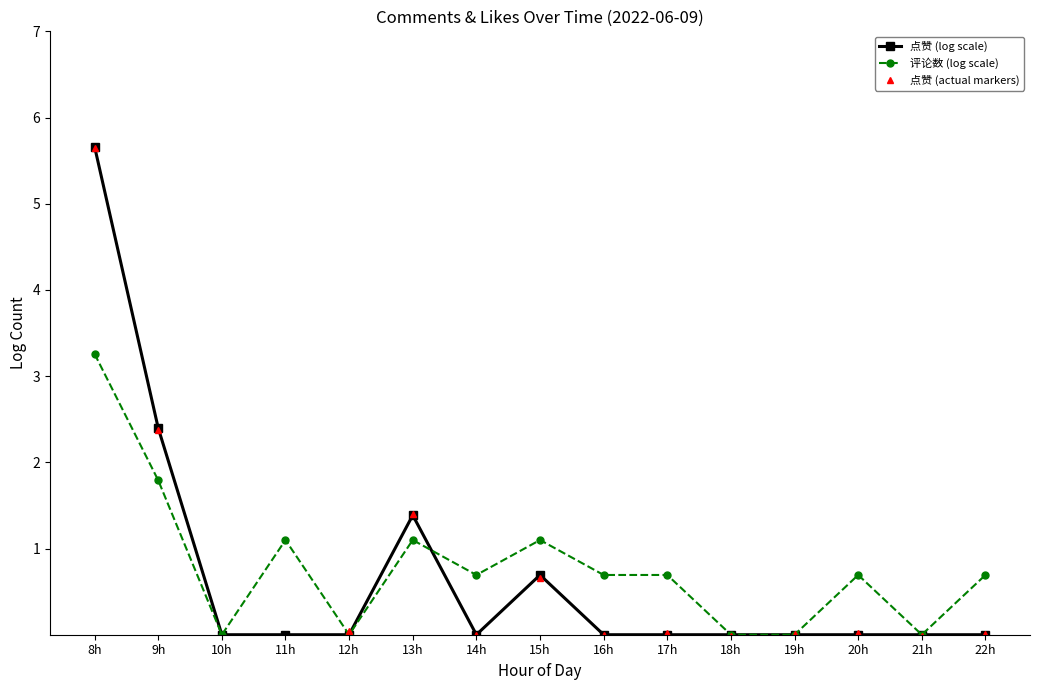

True or false: 点赞 (actual markers) has a value of 0.0 at 20h.

True